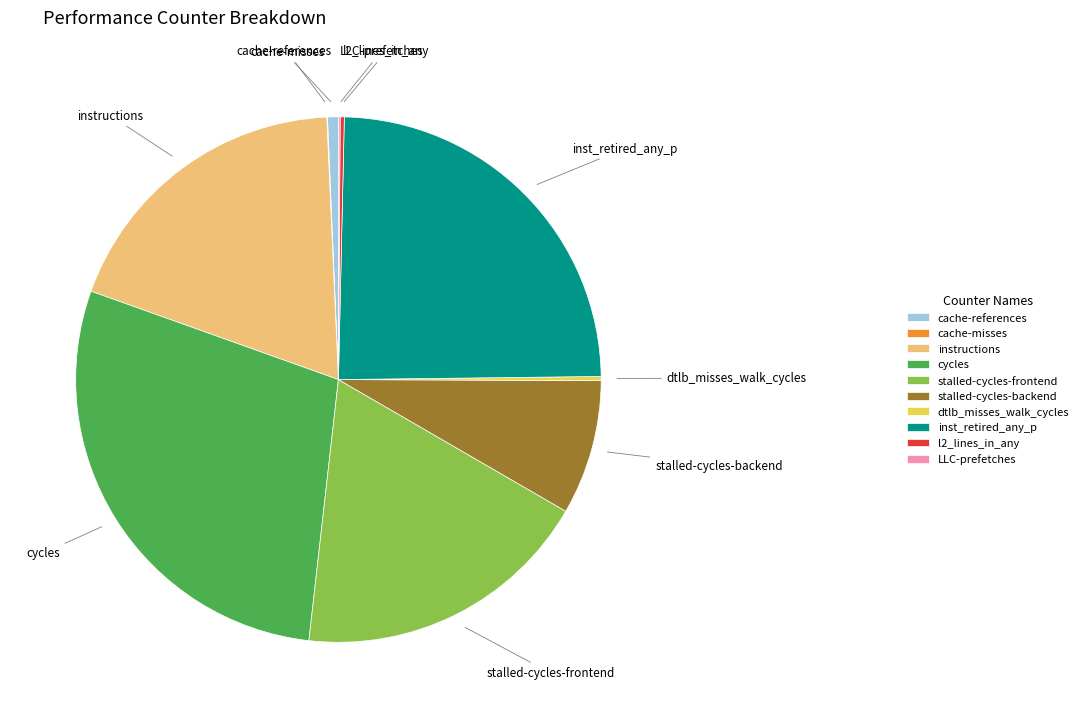

Which slice is the largest?

cycles